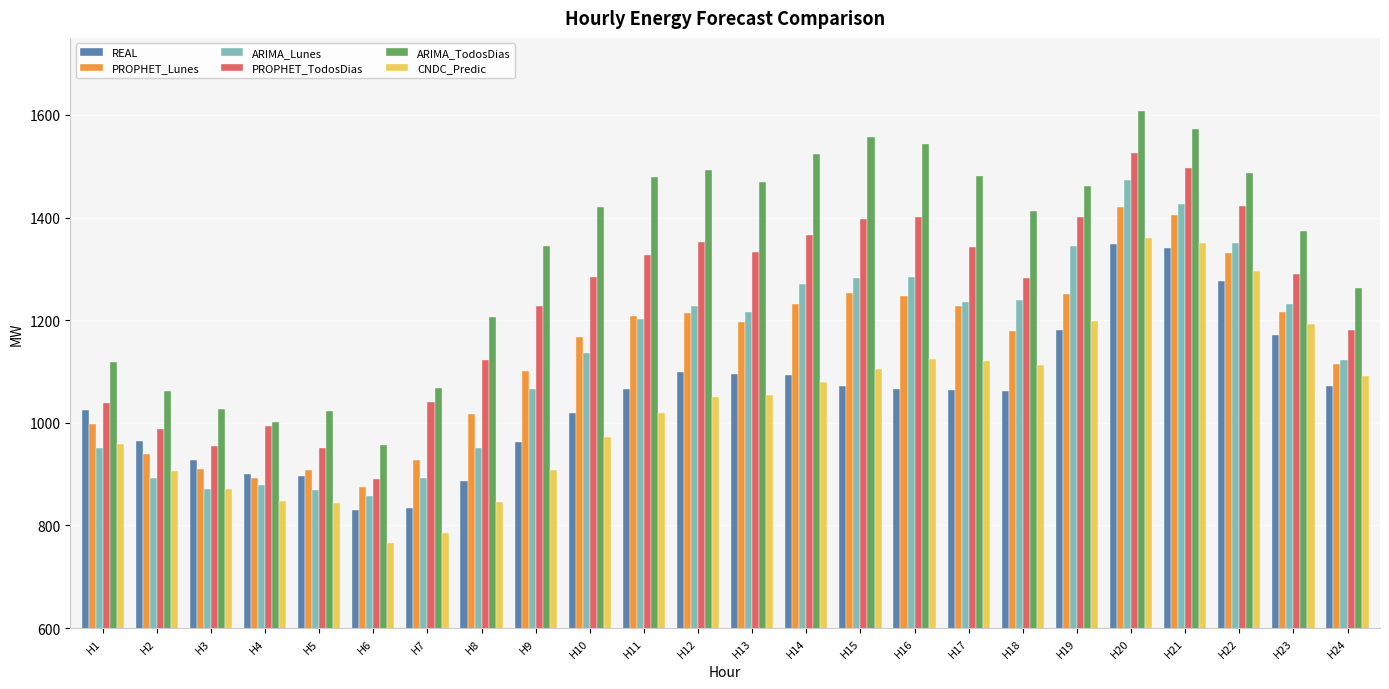

At which label is PROPHET_TodosDias closest to 1208?

H9